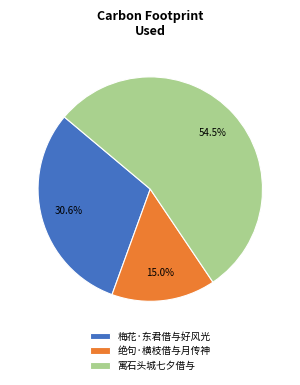

Which slice is the largest?

寓石头城七夕借与